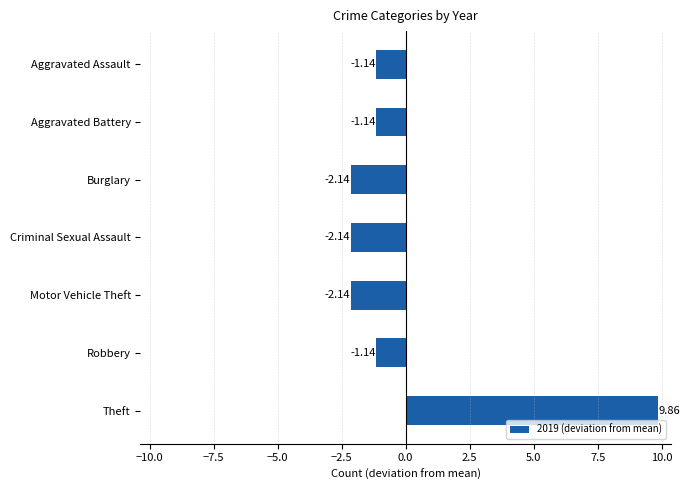

What is the change in value from Aggravated Battery to Criminal Sexual Assault?

-1.0